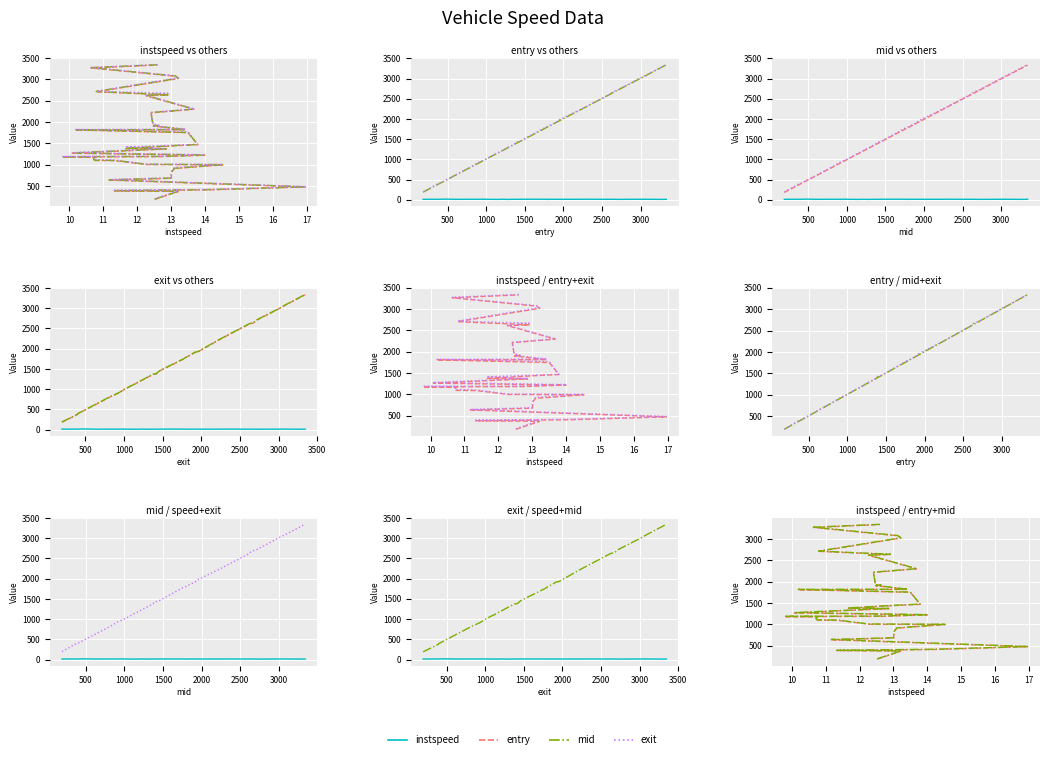

Is it true that mid equals 1100.5 at 12?

True